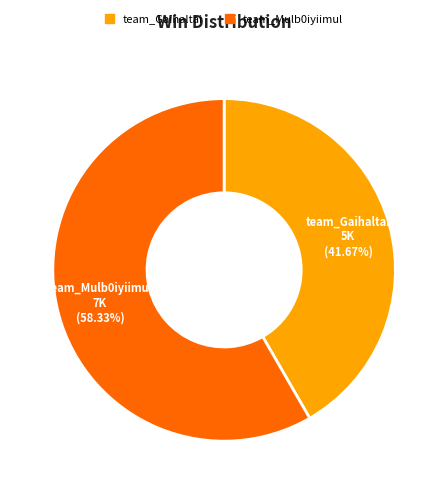

What portion of the pie excludes team_Gaihaltai?

58.3%